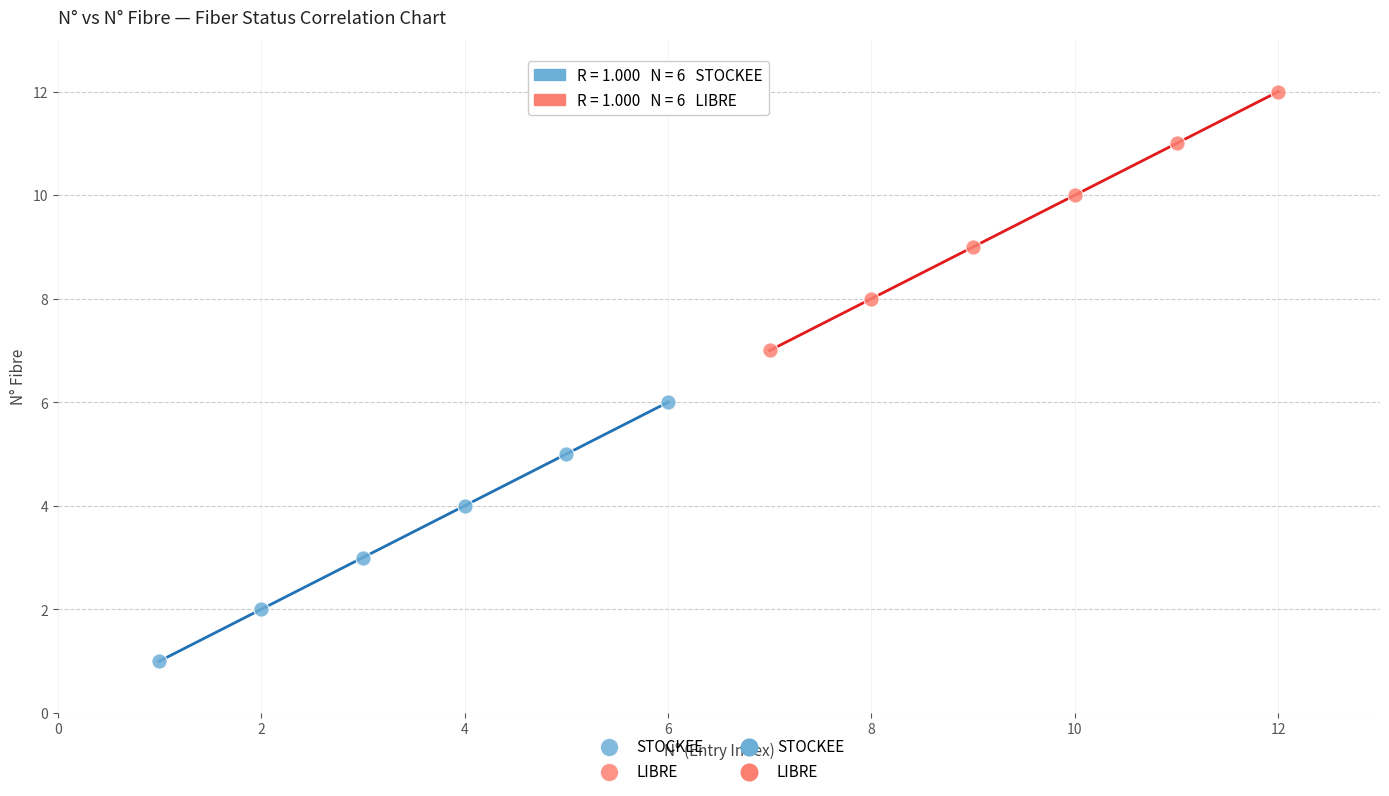

Which series contains the highest Y value?

LIBRE